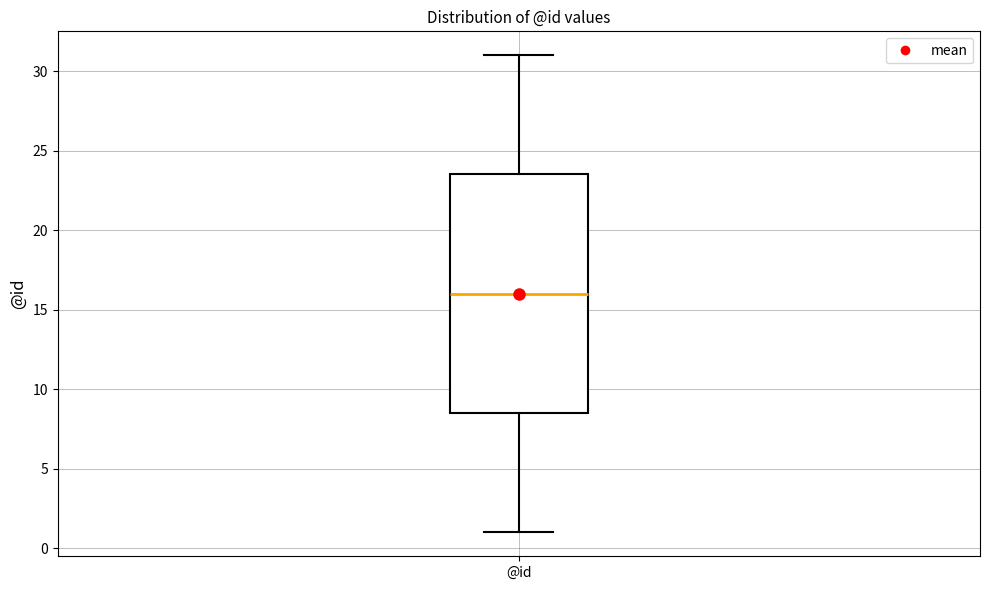

Transcribe this box plot: give where the median line is, the range the box spans, and where the two whiskers end, as read against the y-axis. The values are not printed on the chart, so give them approximately, as read against the axis.

median 16.0, box 8.5 to 23.5, whiskers 1.0 to 31.0